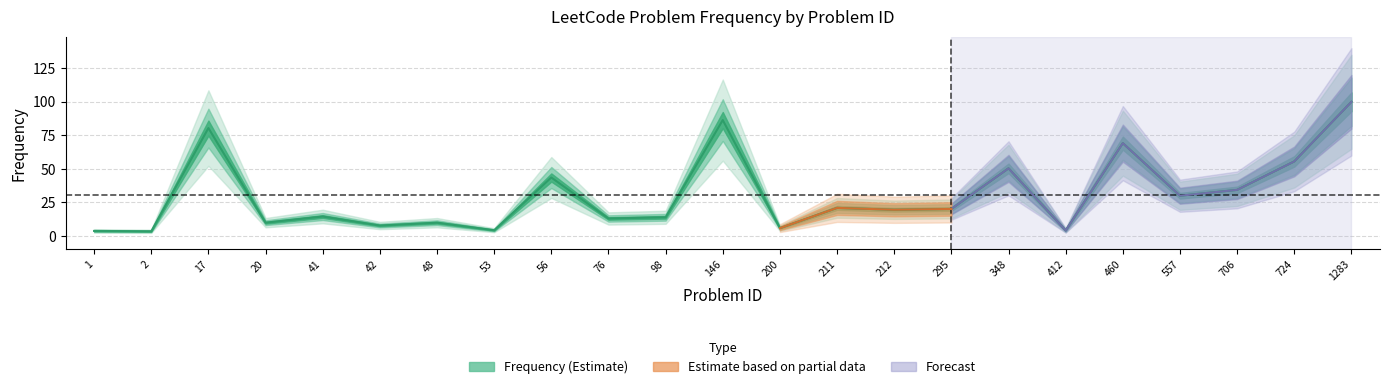

True or false: the data shows 30.0 at 557.

True